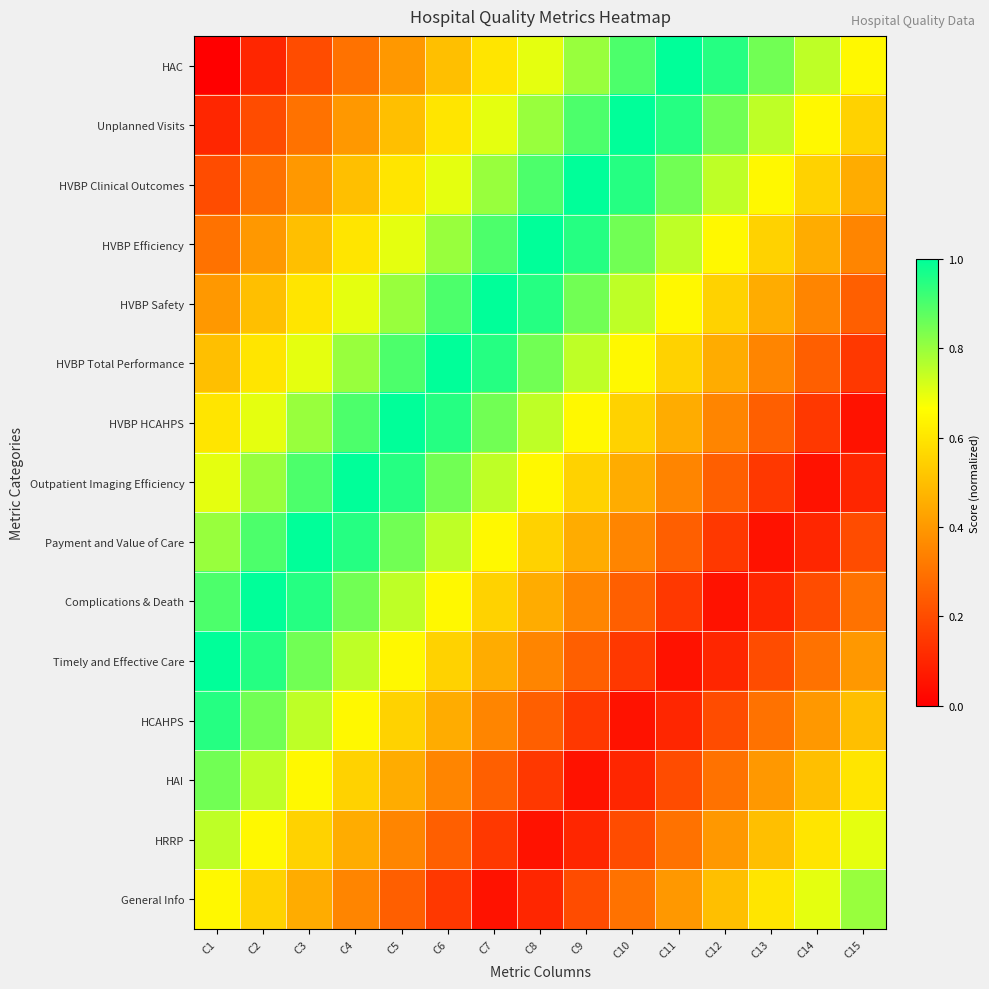

Reading left to right, list all the values displayed in this chart.

HAC: C1=0.0	C2=0.1	C3=0.2	C4=0.3	C5=0.4	C6=0.5	C7=0.6	C8=0.7	C9=0.8	C10=0.9	C11=1.0	C12=0.9	C13=0.8	C14=0.8	C15=0.7
Unplanned Visits: C1=0.1	C2=0.2	C3=0.3	C4=0.4	C5=0.5	C6=0.6	C7=0.7	C8=0.8	C9=0.9	C10=1.0	C11=0.9	C12=0.8	C13=0.8	C14=0.7	C15=0.6
HVBP Clinical Outcomes: C1=0.2	C2=0.3	C3=0.4	C4=0.5	C5=0.6	C6=0.7	C7=0.8	C8=0.9	C9=1.0	C10=0.9	C11=0.8	C12=0.8	C13=0.7	C14=0.6	C15=0.5
HVBP Efficiency: C1=0.3	C2=0.4	C3=0.5	C4=0.6	C5=0.7	C6=0.8	C7=0.9	C8=1.0	C9=0.9	C10=0.8	C11=0.8	C12=0.7	C13=0.6	C14=0.5	C15=0.3
HVBP Safety: C1=0.4	C2=0.5	C3=0.6	C4=0.7	C5=0.8	C6=0.9	C7=1.0	C8=0.9	C9=0.8	C10=0.8	C11=0.7	C12=0.6	C13=0.5	C14=0.3	C15=0.2
HVBP Total Performance: C1=0.5	C2=0.6	C3=0.7	C4=0.8	C5=0.9	C6=1.0	C7=0.9	C8=0.8	C9=0.8	C10=0.7	C11=0.6	C12=0.5	C13=0.3	C14=0.2	C15=0.1
HVBP HCAHPS: C1=0.6	C2=0.7	C3=0.8	C4=0.9	C5=1.0	C6=0.9	C7=0.8	C8=0.8	C9=0.7	C10=0.6	C11=0.5	C12=0.3	C13=0.2	C14=0.1	C15=0.1
Outpatient Imaging Efficiency: C1=0.7	C2=0.8	C3=0.9	C4=1.0	C5=0.9	C6=0.8	C7=0.8	C8=0.7	C9=0.6	C10=0.5	C11=0.3	C12=0.2	C13=0.1	C14=0.1	C15=0.1
Payment and Value of Care: C1=0.8	C2=0.9	C3=1.0	C4=0.9	C5=0.8	C6=0.8	C7=0.7	C8=0.6	C9=0.5	C10=0.3	C11=0.2	C12=0.1	C13=0.1	C14=0.1	C15=0.2
Complications & Death: C1=0.9	C2=1.0	C3=0.9	C4=0.8	C5=0.8	C6=0.7	C7=0.6	C8=0.5	C9=0.3	C10=0.2	C11=0.1	C12=0.1	C13=0.1	C14=0.2	C15=0.3
Timely and Effective Care: C1=1.0	C2=0.9	C3=0.8	C4=0.8	C5=0.7	C6=0.6	C7=0.5	C8=0.3	C9=0.2	C10=0.1	C11=0.1	C12=0.1	C13=0.2	C14=0.3	C15=0.4
HCAHPS: C1=0.9	C2=0.8	C3=0.8	C4=0.7	C5=0.6	C6=0.5	C7=0.3	C8=0.2	C9=0.1	C10=0.1	C11=0.1	C12=0.2	C13=0.3	C14=0.4	C15=0.5
HAI: C1=0.8	C2=0.8	C3=0.7	C4=0.6	C5=0.5	C6=0.3	C7=0.2	C8=0.1	C9=0.1	C10=0.1	C11=0.2	C12=0.3	C13=0.4	C14=0.5	C15=0.6
HRRP: C1=0.8	C2=0.7	C3=0.6	C4=0.5	C5=0.3	C6=0.2	C7=0.1	C8=0.1	C9=0.1	C10=0.2	C11=0.3	C12=0.4	C13=0.5	C14=0.6	C15=0.7
General Info: C1=0.7	C2=0.6	C3=0.5	C4=0.3	C5=0.2	C6=0.1	C7=0.1	C8=0.1	C9=0.2	C10=0.3	C11=0.4	C12=0.5	C13=0.6	C14=0.7	C15=0.8